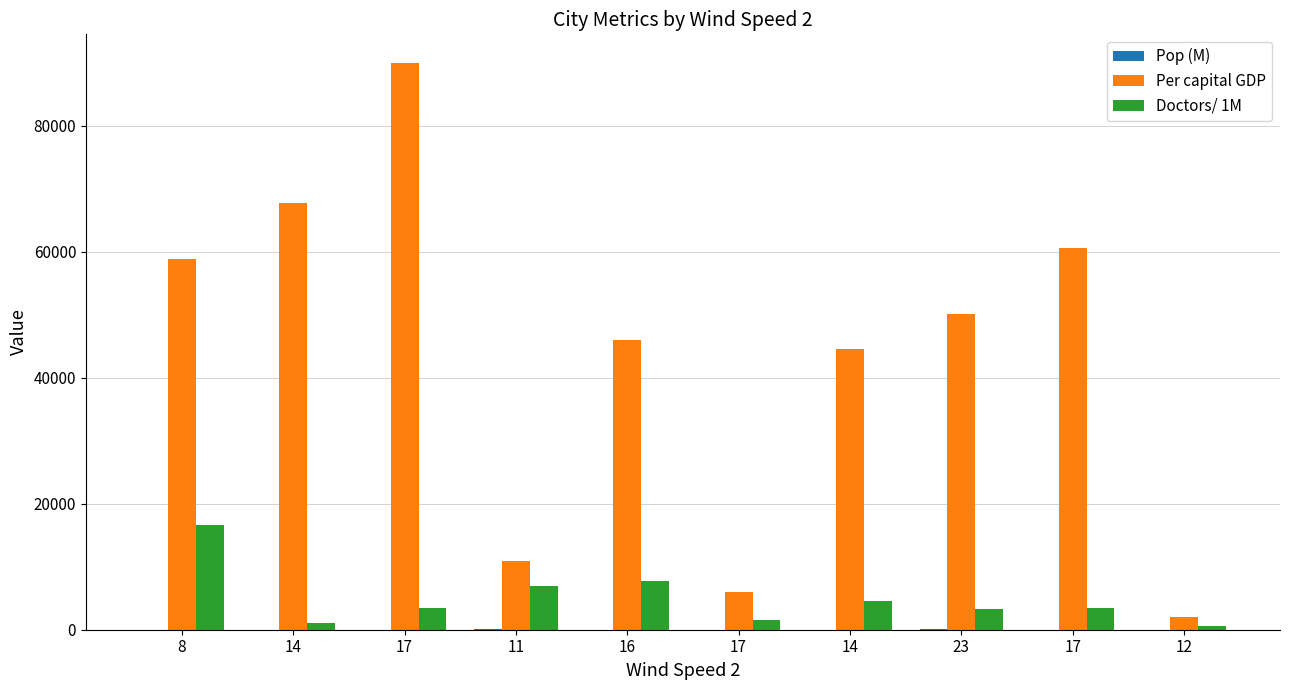

How many data points does each series have?

10